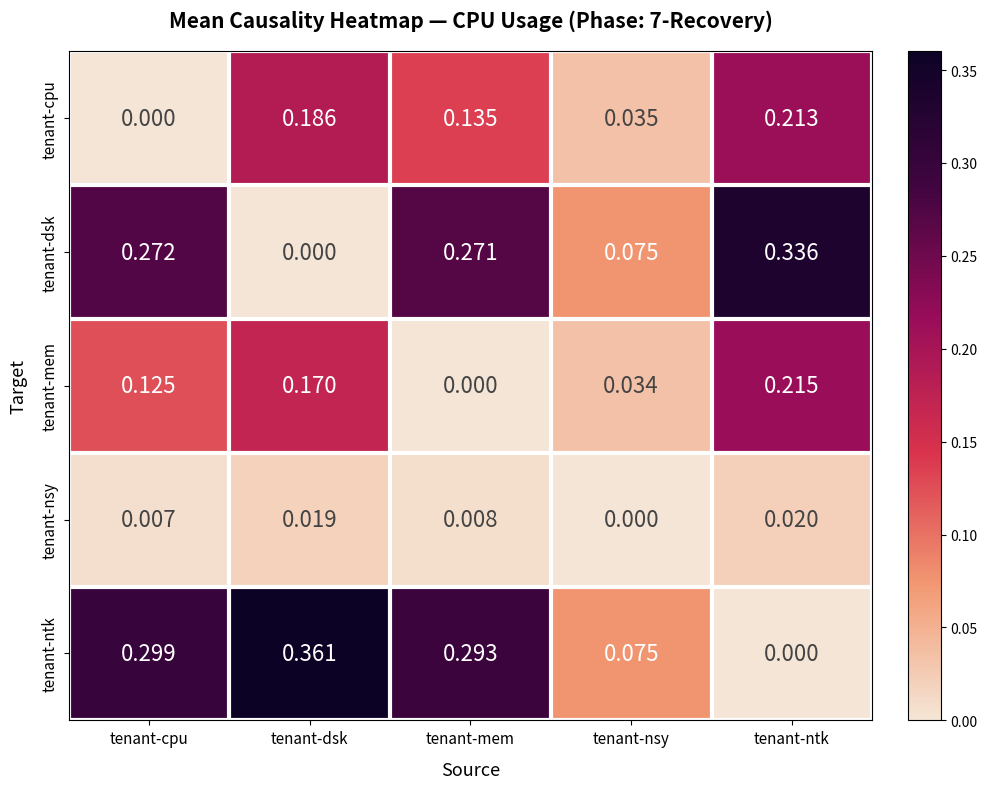

At which label is tenant-ntk closest to 0?

tenant-ntk